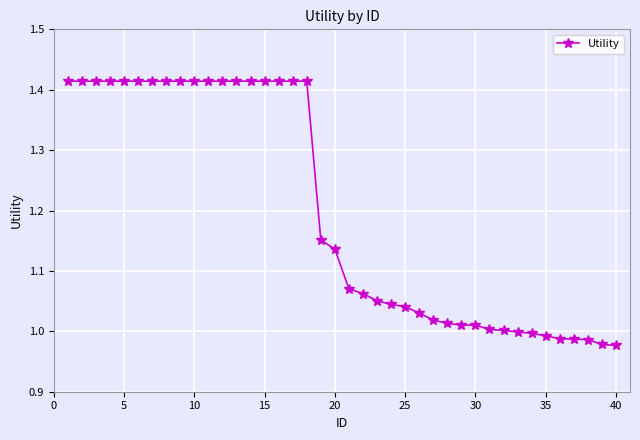

What is the difference between the second highest and minimum values?

0.4